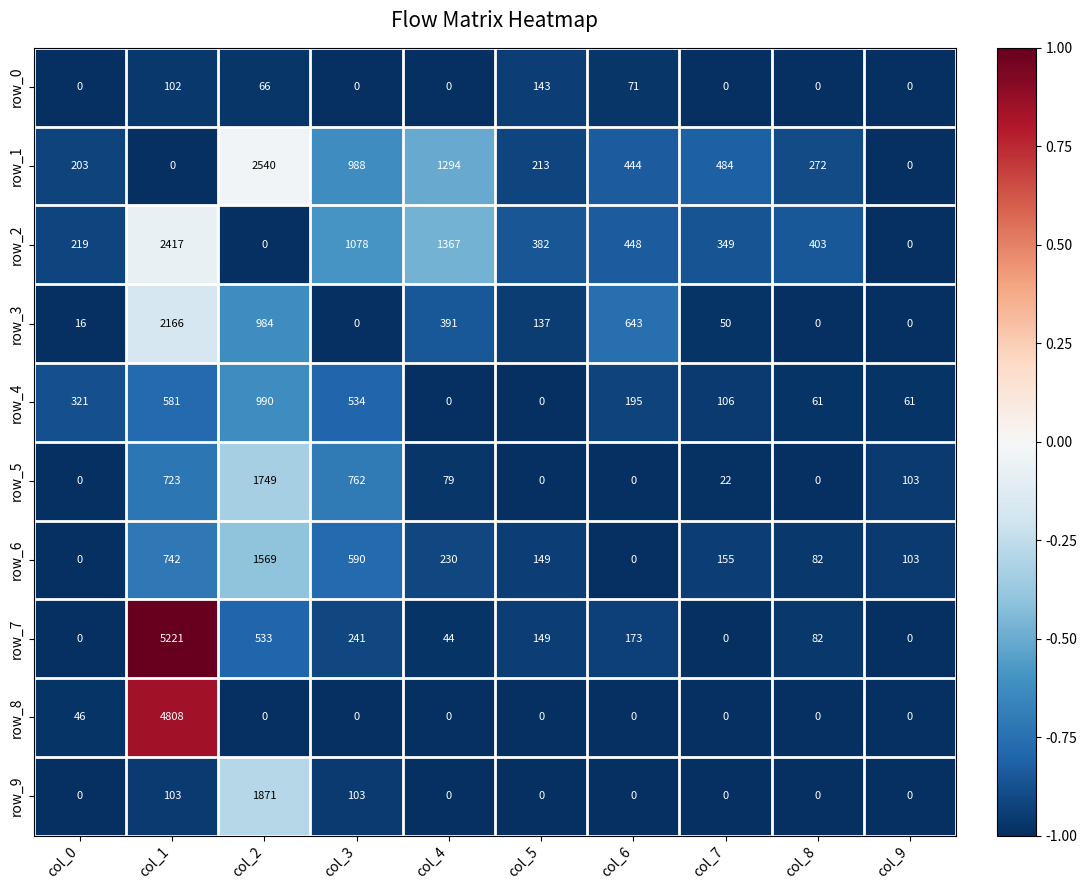

Read the row_0 value at col_8.

0